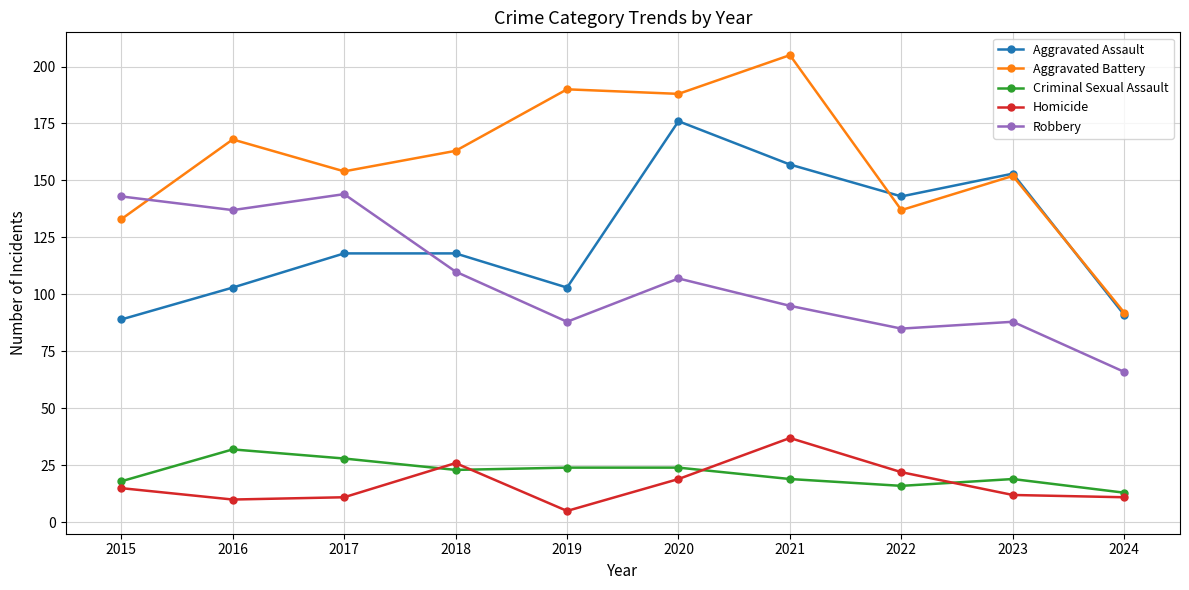

Which series has the largest total across all categories?

Aggravated Battery